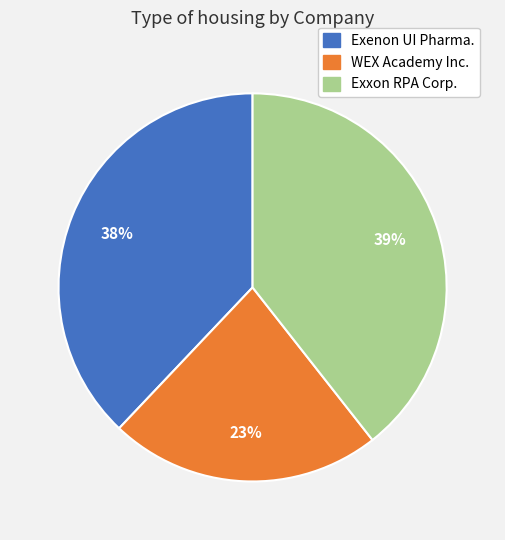

Is there a majority slice in this chart?

No